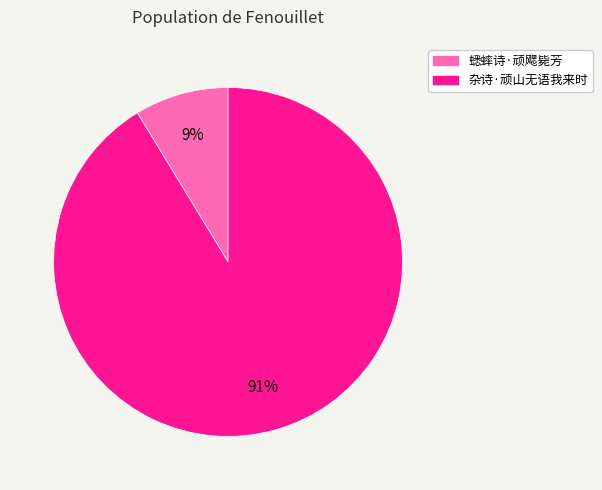

To the nearest percent, what is the average slice percentage?

50%